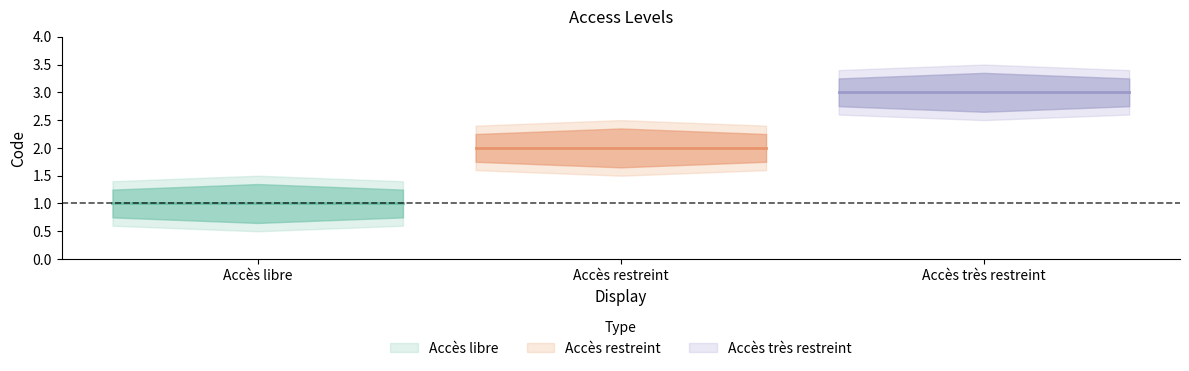

List the labels in order of value, largest first.

Accès très restreint, Accès restreint, Accès libre